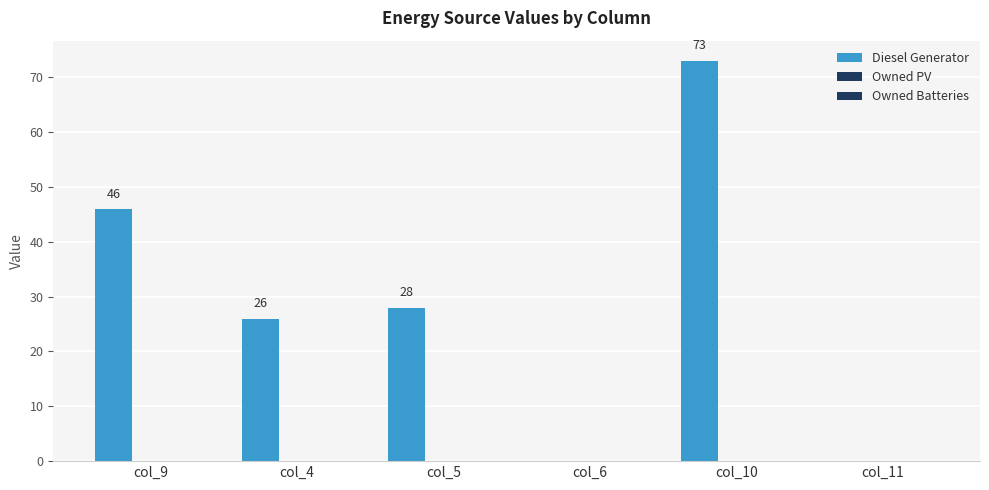

Which category has the lowest value across all series?

col_6